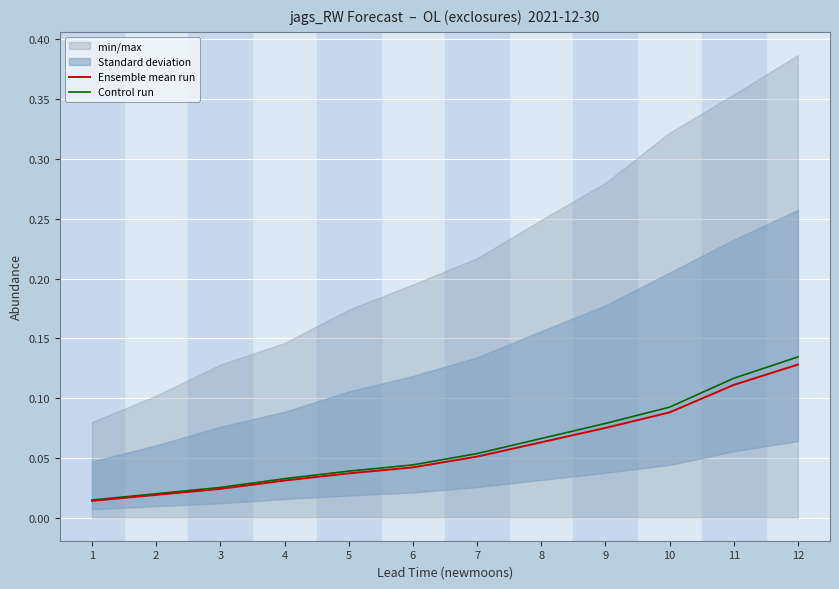

Reading left to right, transcribe all the data shown in this chart.

Ensemble mean run: 0.0	0.0	0.0	0.0	0.0	0.0	0.1	0.1	0.1	0.1	0.1	0.1
Control run: 0.0	0.0	0.0	0.0	0.0	0.0	0.1	0.1	0.1	0.1	0.1	0.1